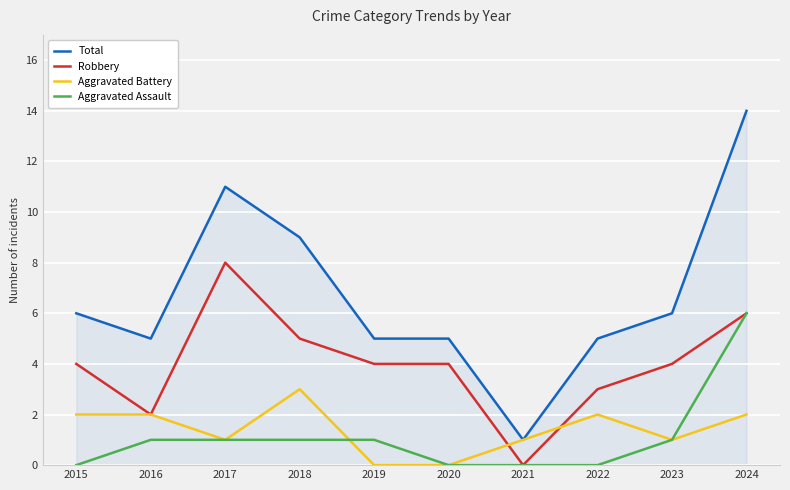

At which label does Total reach its minimum?

2021